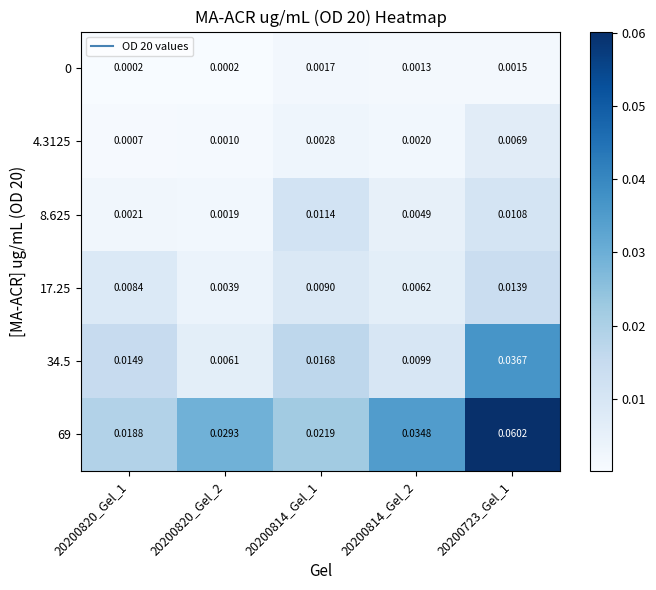

How many distinct data groups are displayed?

6